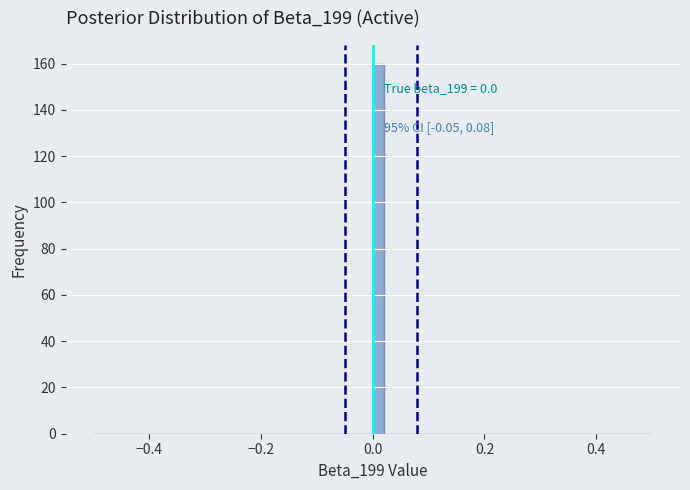

Around what value on the x-axis is the tallest bar? Give the approximate position of its centre, as read against the axis.

0.02